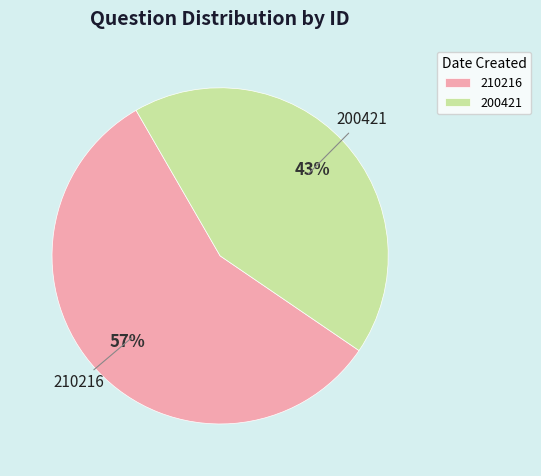

Which has a higher value, 200421 or 210216?

210216